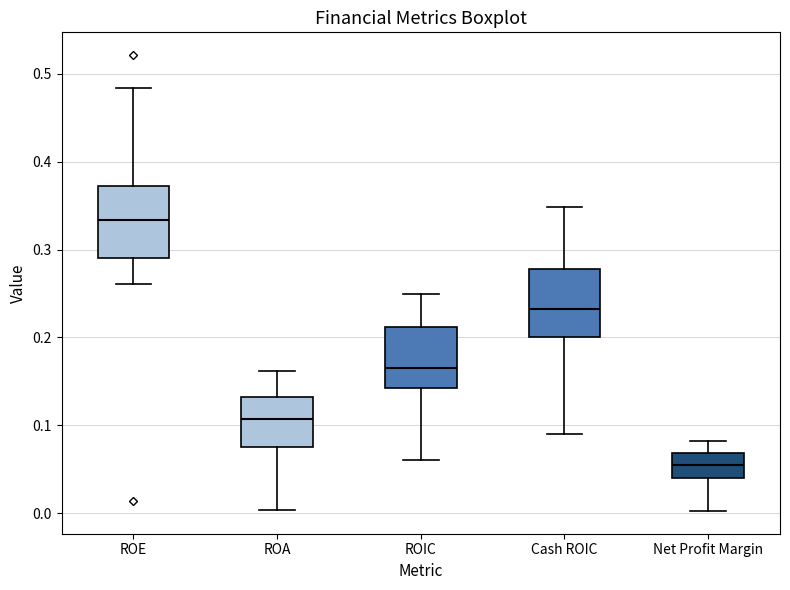

Reading left to right, read every box against the y-axis: the position of its median line, the range the box covers, and the ends of its whiskers. The values are not printed on the chart, so give them approximately, as read against the axis.

ROE: median 0.33, box 0.29 to 0.37, whiskers 0.26 to 0.48
ROA: median 0.11, box 0.08 to 0.13, whiskers 0.00 to 0.16
ROIC: median 0.17, box 0.14 to 0.21, whiskers 0.06 to 0.25
Cash ROIC: median 0.23, box 0.20 to 0.28, whiskers 0.09 to 0.35
Net Profit Margin: median 0.05, box 0.04 to 0.07, whiskers 0.00 to 0.08